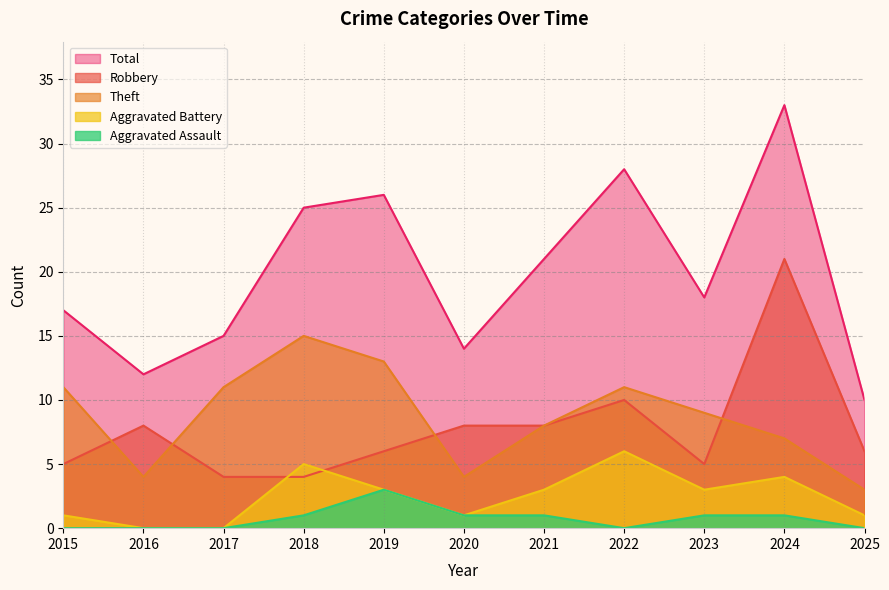

Reading right to left, list all the values displayed in this chart.

Robbery: 2025=6	2024=21	2023=5	2022=10	2021=8	2020=8	2019=6	2018=4	2017=4	2016=8	2015=5
Theft: 2025=3	2024=7	2023=9	2022=11	2021=8	2020=4	2019=13	2018=15	2017=11	2016=4	2015=11
Aggravated Battery: 2025=1	2024=4	2023=3	2022=6	2021=3	2020=1	2019=3	2018=5	2017=0	2016=0	2015=1
Aggravated Assault: 2025=0	2024=1	2023=1	2022=0	2021=1	2020=1	2019=3	2018=1	2017=0	2016=0	2015=0
Total: 2025=10	2024=33	2023=18	2022=28	2021=21	2020=14	2019=26	2018=25	2017=15	2016=12	2015=17